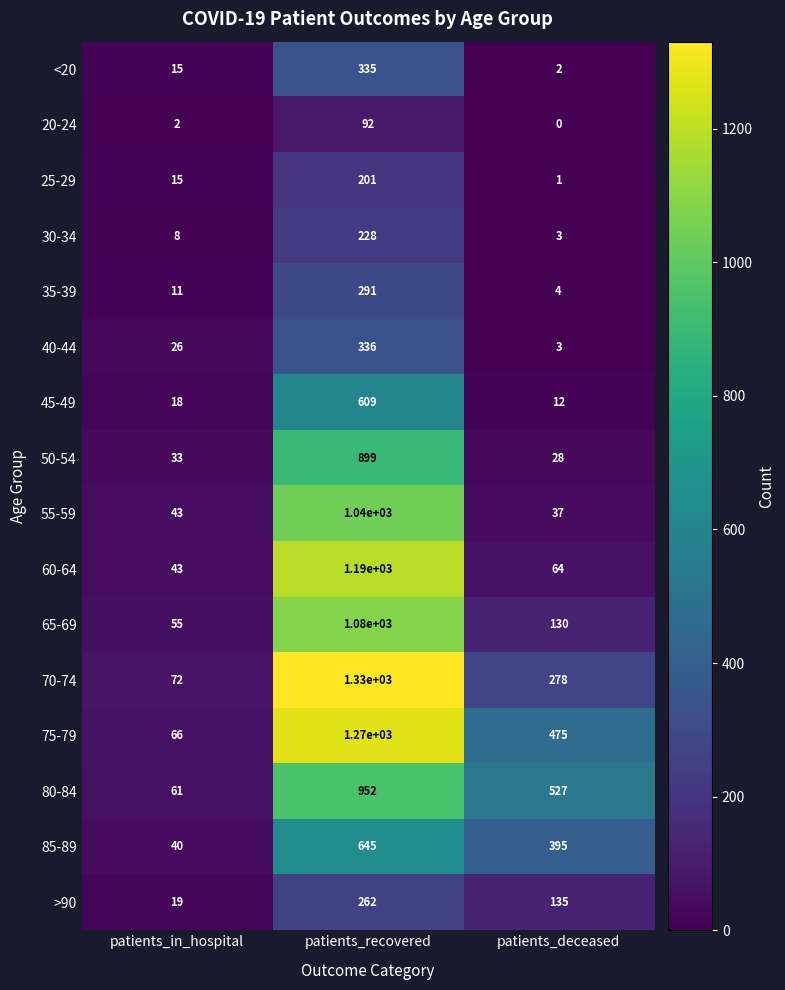

Is it true that 25-29 equals 1 at patients_deceased?

True